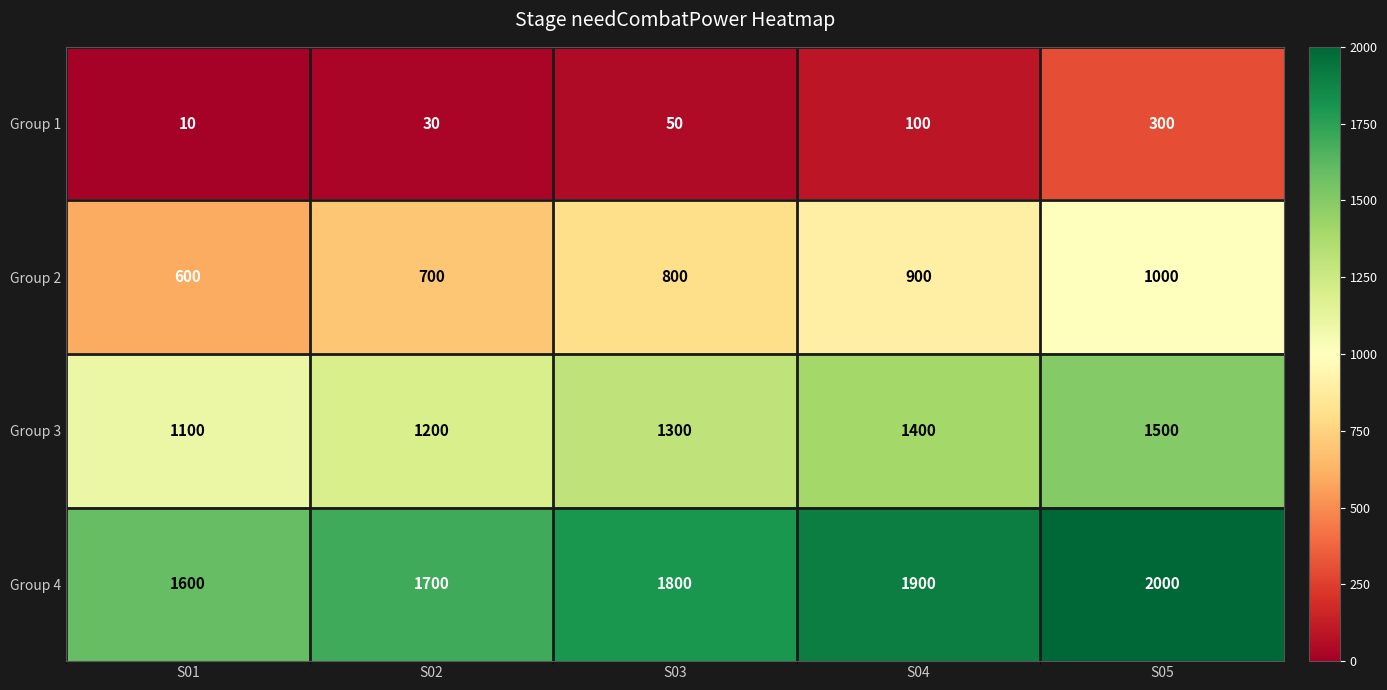

The Group 2 series shows 247 at S04. True or false?

False